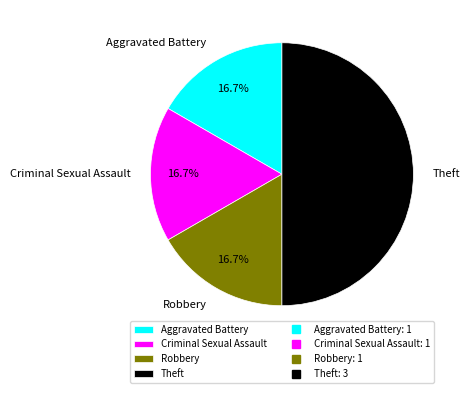

Is it true that Criminal Sexual Assault is 17% of the pie?

True